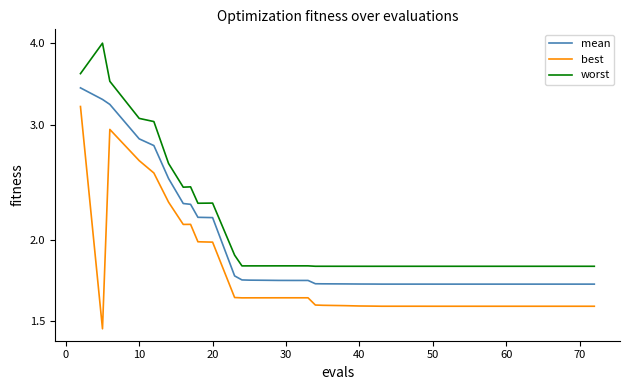

Reading right to left, list all the values displayed in this chart.

mean: 1.7	1.7	1.7	1.7	1.7	1.7	1.7	1.7	1.7	1.7	1.7	1.7	1.7	1.7	1.7	1.7	1.7	1.7	1.7	1.7	1.7	1.7	1.7	1.7	1.7	1.7	1.7	1.7	1.7	1.8	2.2	2.2	2.3	2.3	2.5	2.8	2.9	3.2	3.3	3.4
best: 1.6	1.6	1.6	1.6	1.6	1.6	1.6	1.6	1.6	1.6	1.6	1.6	1.6	1.6	1.6	1.6	1.6	1.6	1.6	1.6	1.6	1.6	1.6	1.6	1.6	1.6	1.6	1.6	1.6	1.6	2.0	2.0	2.1	2.1	2.3	2.5	2.6	3.0	1.5	3.2
worst: 1.8	1.8	1.8	1.8	1.8	1.8	1.8	1.8	1.8	1.8	1.8	1.8	1.8	1.8	1.8	1.8	1.8	1.8	1.8	1.8	1.8	1.8	1.8	1.8	1.8	1.8	1.8	1.8	1.8	1.9	2.3	2.3	2.4	2.4	2.6	3.0	3.1	3.5	4.0	3.6